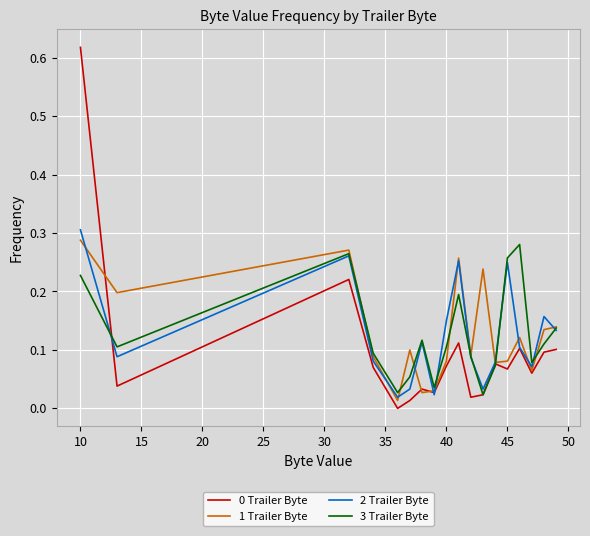

What is the difference between the maximum and minimum values in the 2 Trailer Byte series?

0.3